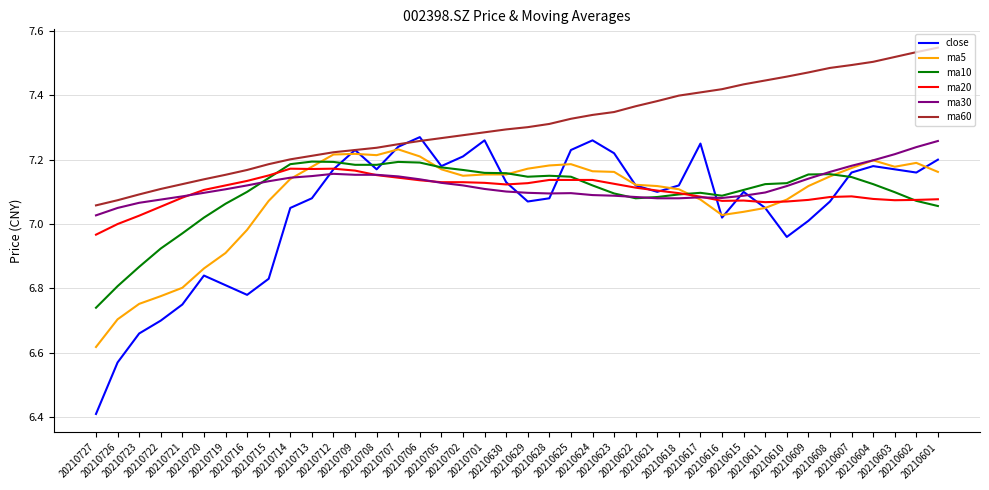

The value of ma20 at 20210702 is 12.4. True or false?

False